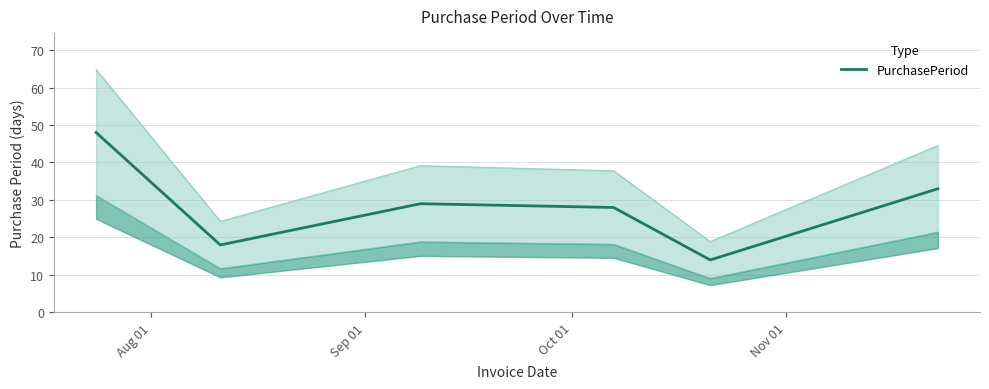

What is the sum of all values?

170